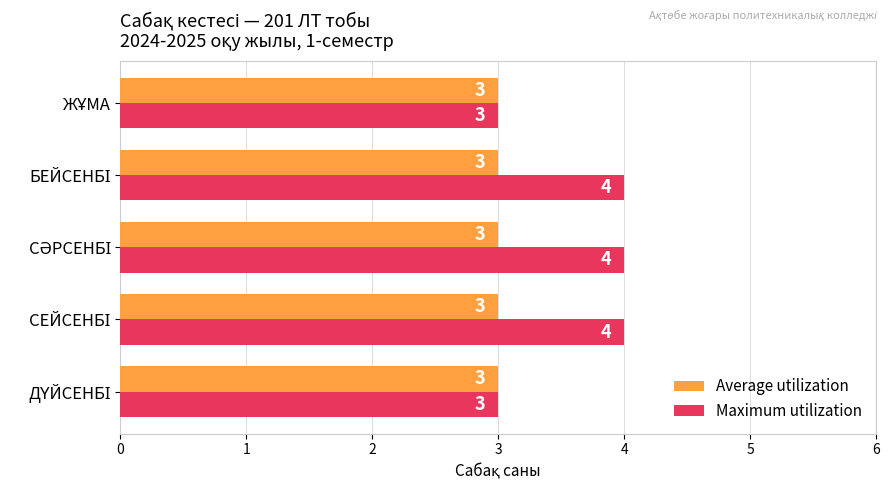

What is the maximum value for Maximum utilization?

4